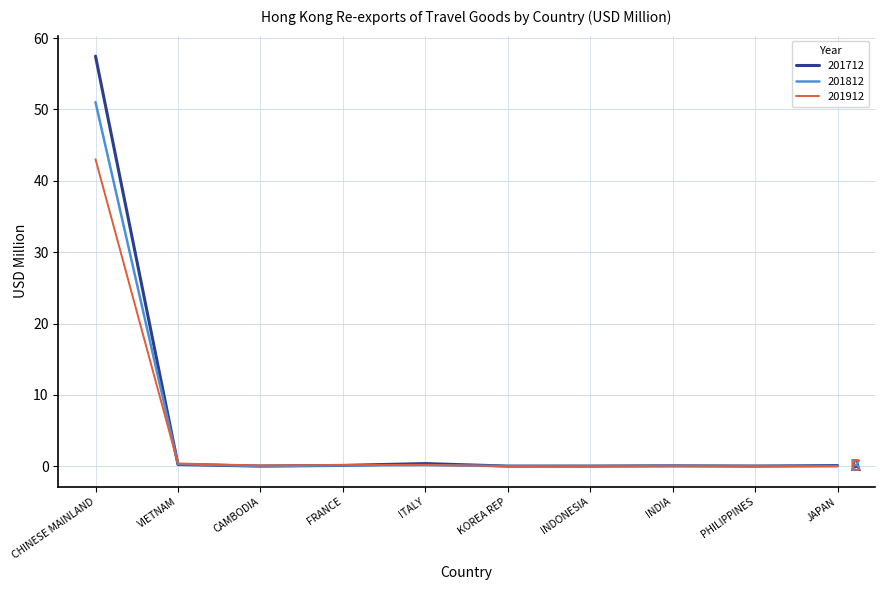

Is this an area chart (filled region under the line)?

No